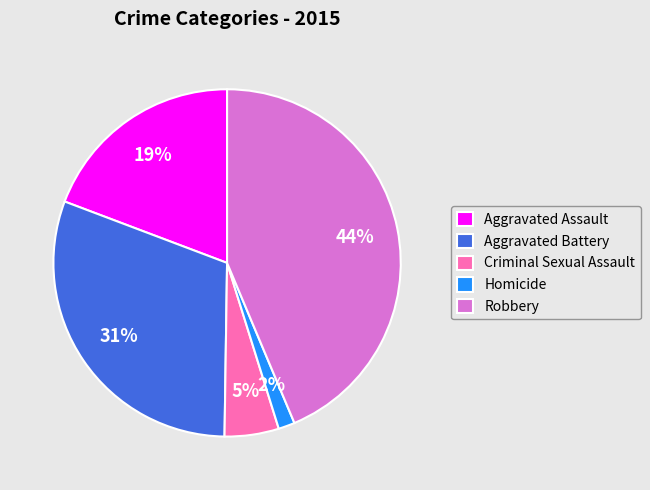

To the nearest percent, what is the difference between the largest and smallest slice percentages?

42%